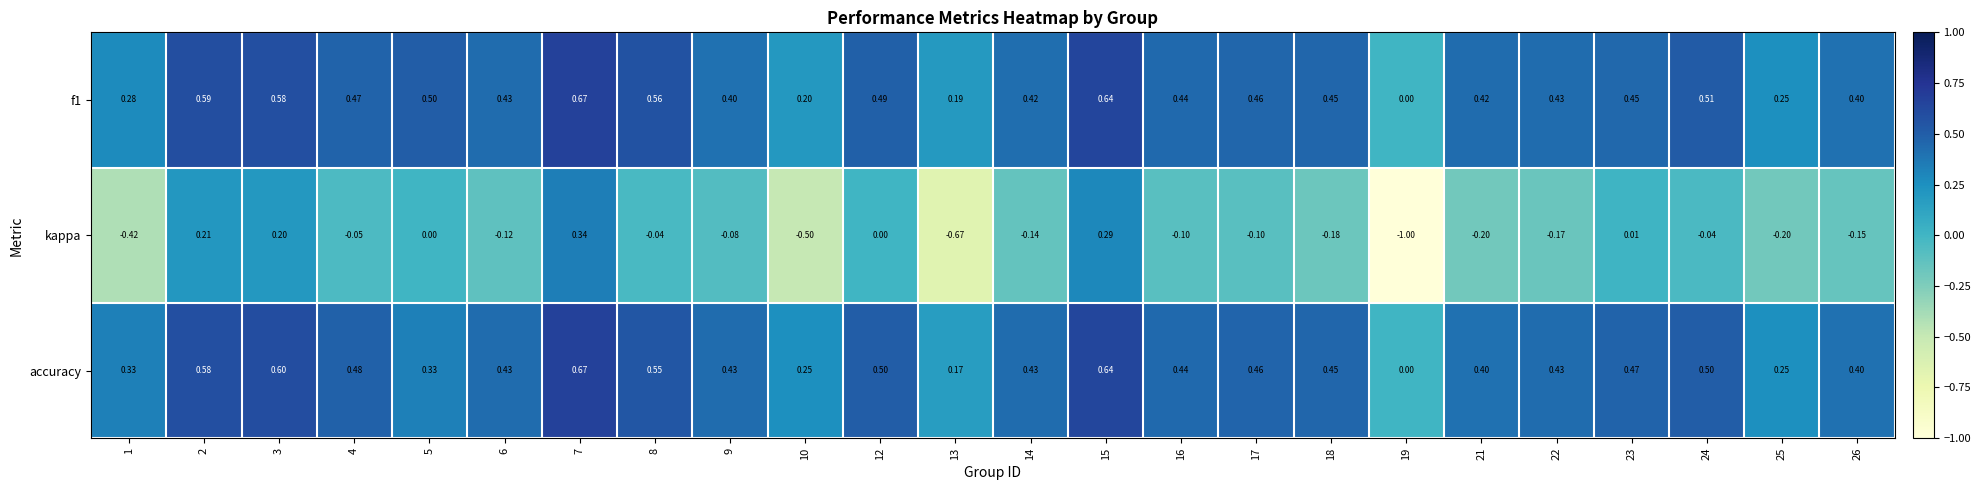

What is the spread (max minus min) of values at 22?

0.6